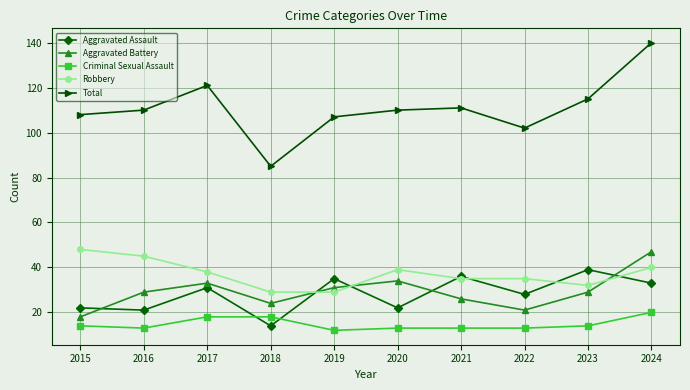

Is it true that Criminal Sexual Assault equals 20 at 2024?

True